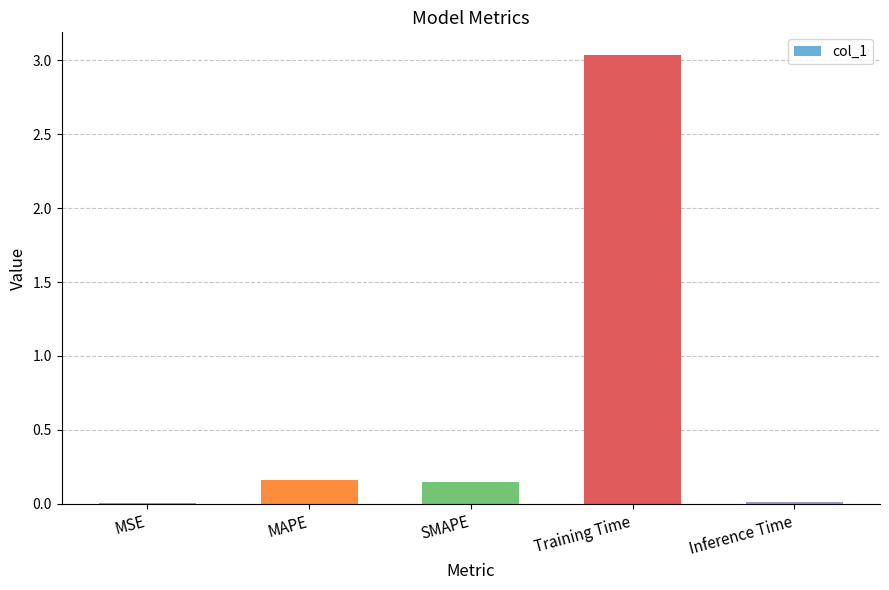

Is it true that the value at Inference Time is 0.0?

True